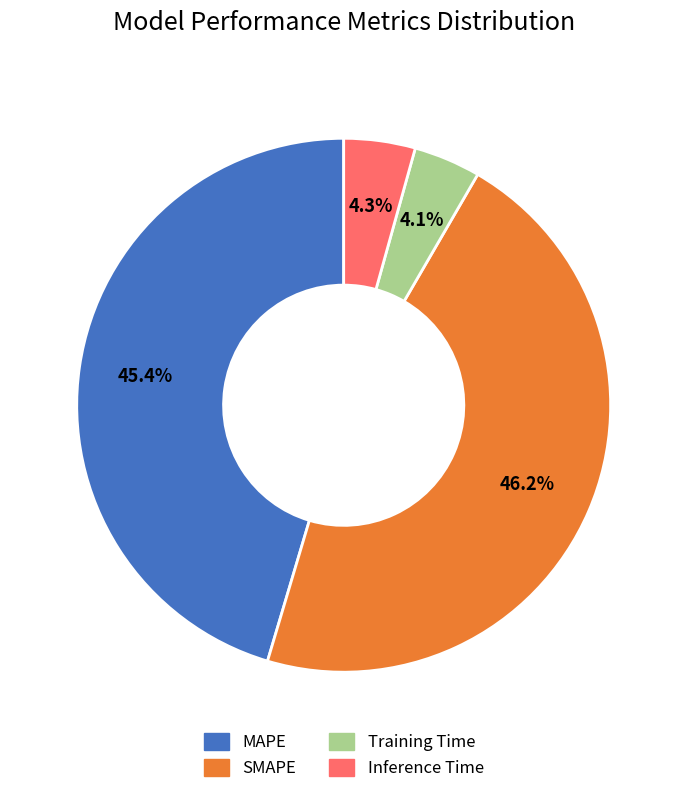

The MAPE slice represents 45% of the pie. True or false?

True